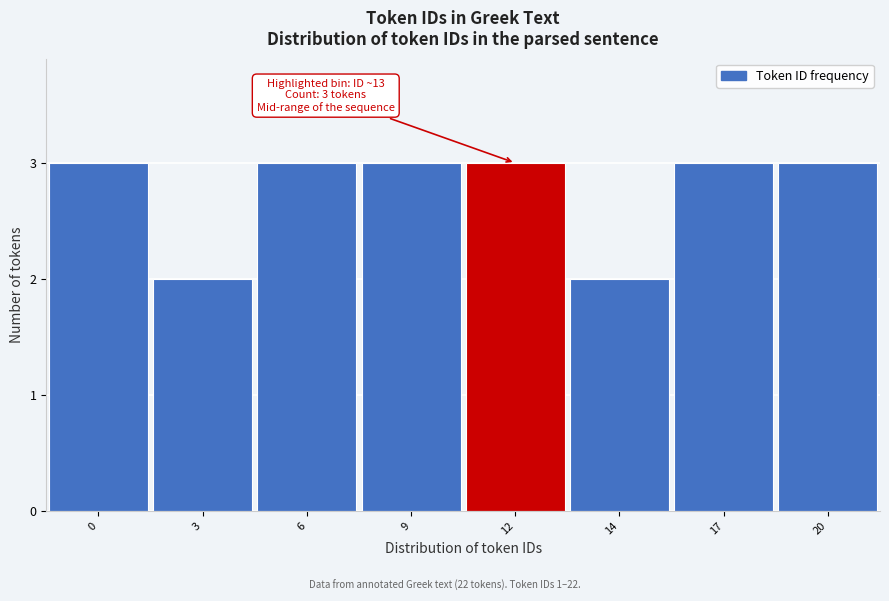

Reading right to left, list all the values displayed in this chart.

20=3	17=3	14=2	12=3	9=3	6=3	3=2	0=3